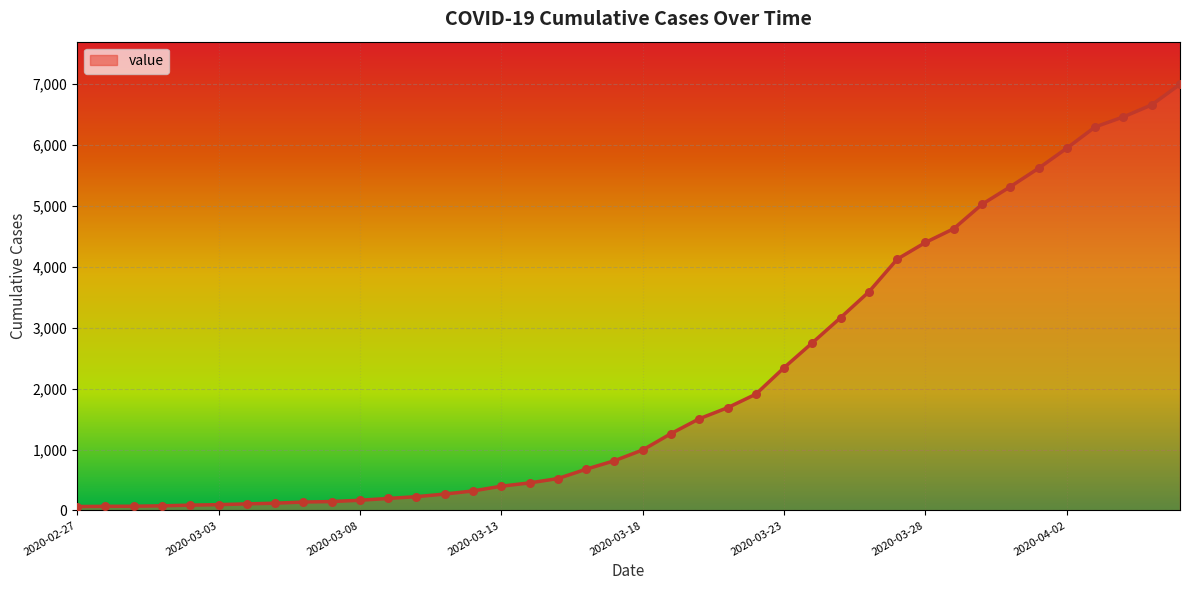

What is the difference between the maximum and minimum values?

6931